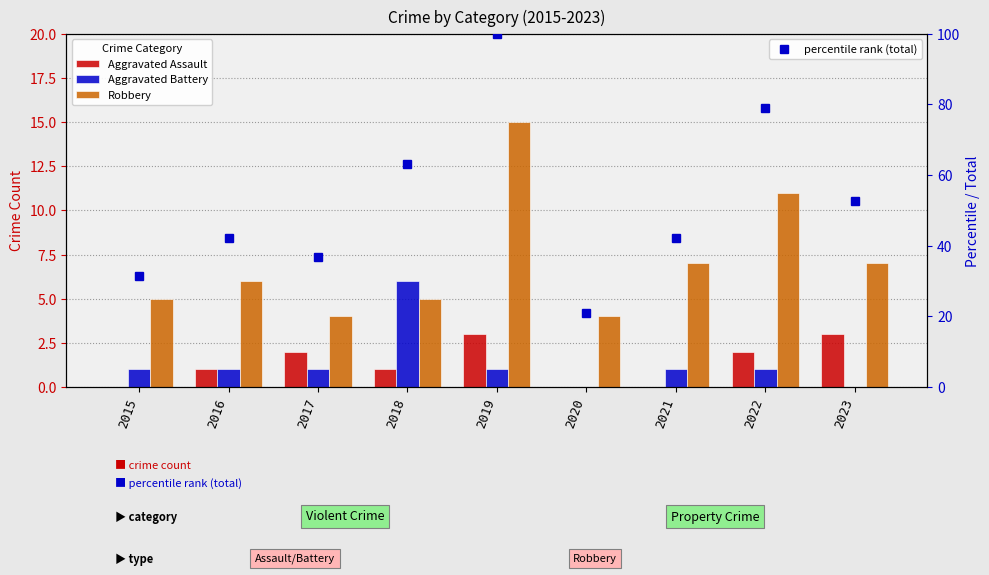

What is the greatest value displayed?

100.0